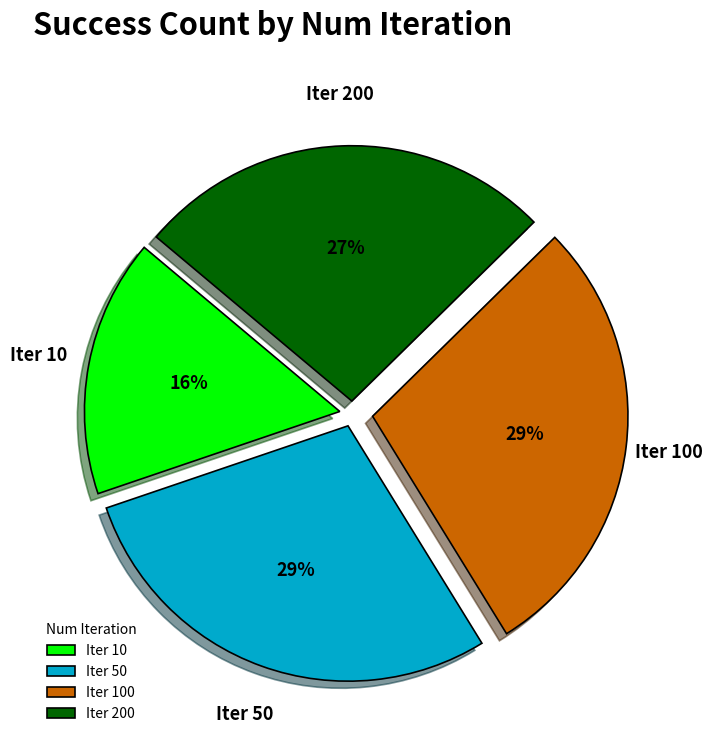

Do Iter 50 and Iter 10 together represent more than half of the pie?

No